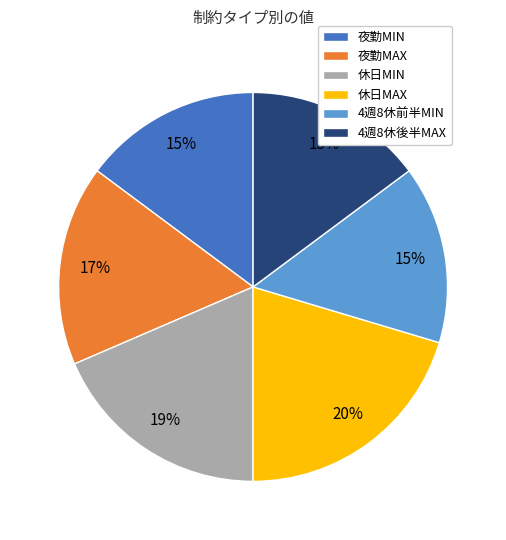

Is it true that 休日MAX is 20% of the pie?

True